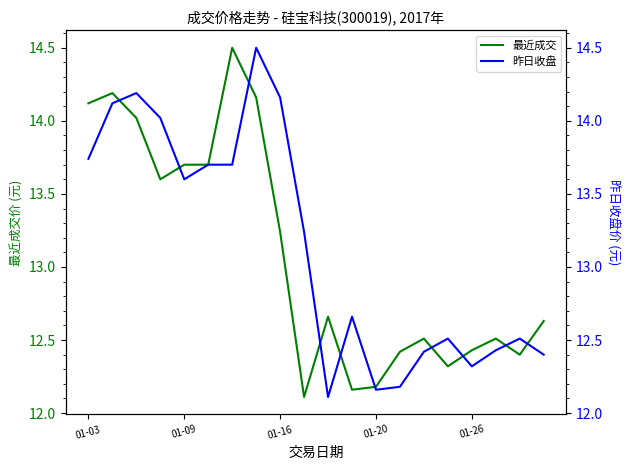

Does the chart display data point markers on the line(s)?

No